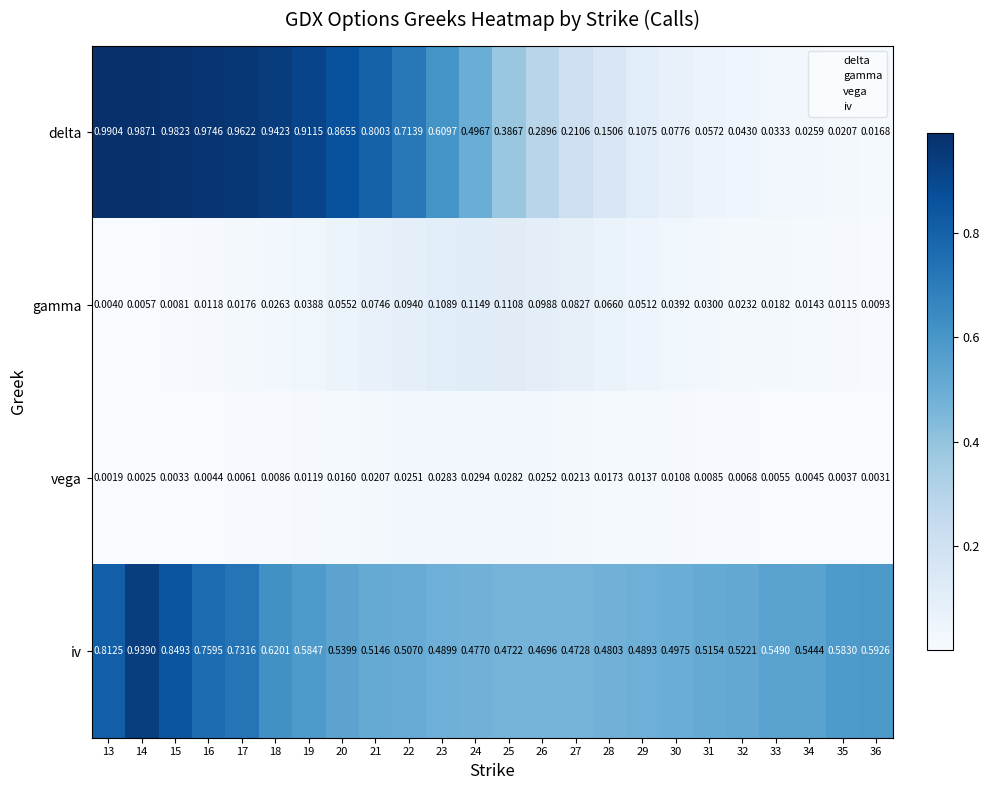

What is the total value across all series at 21?

1.4